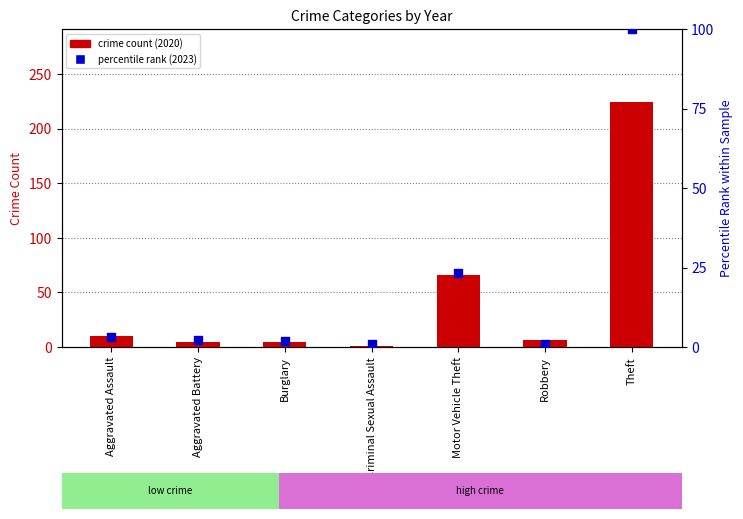

Which series reaches the minimum Y coordinate?

crime count (2020)